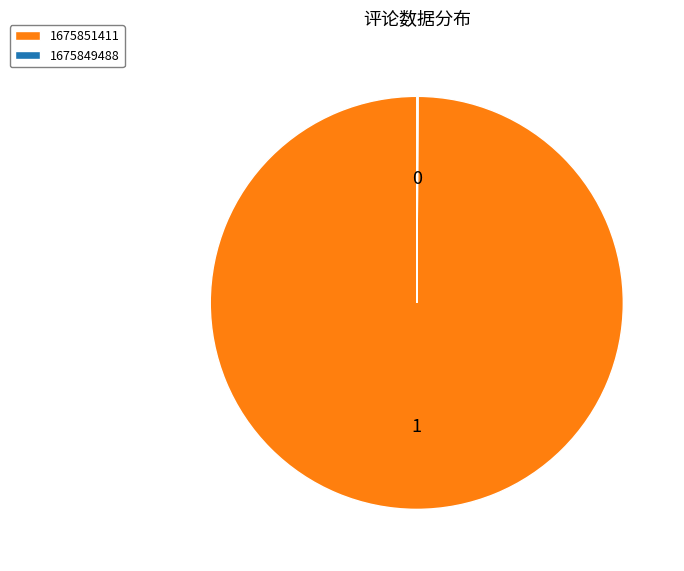

True or false: 1675851411 accounts for 100% of the total.

True